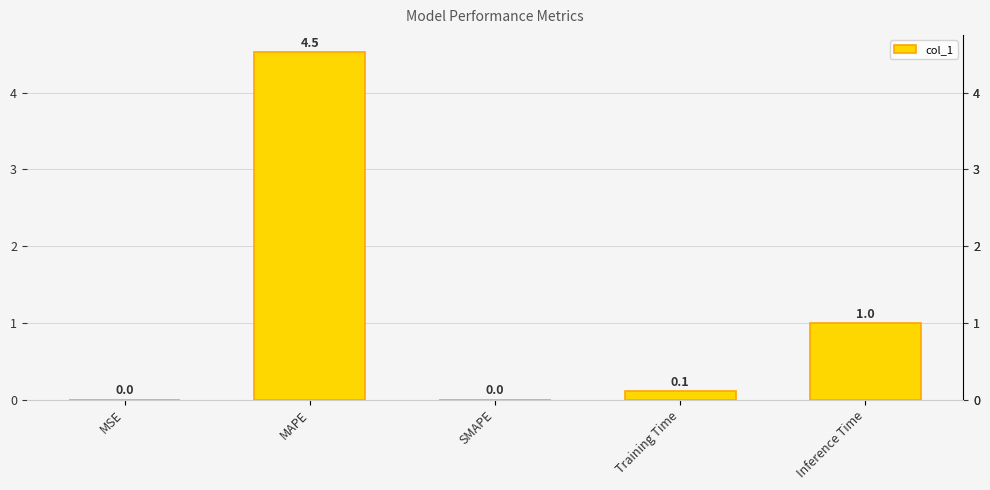

What is the change in value from MAPE to Training Time?

-4.4